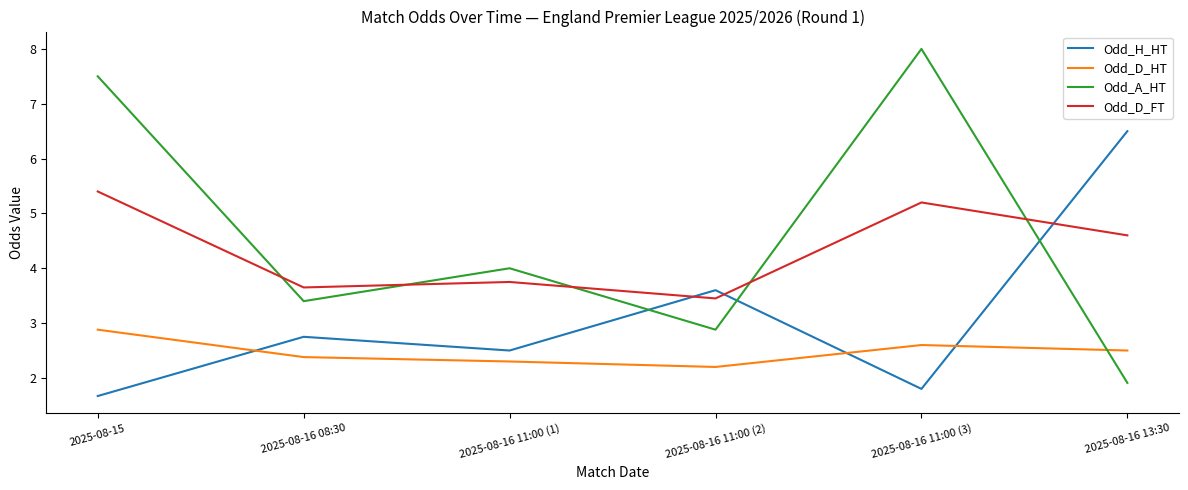

In Odd_A_HT, how many points are lower than both neighbors (excluding endpoints)?

2